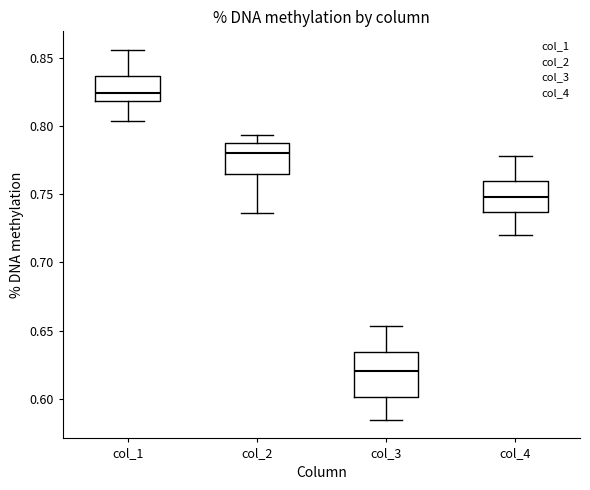

Reading left to right, read every box against the y-axis: the position of its median line, the range the box covers, and the ends of its whiskers. The values are not printed on the chart, so give them approximately, as read against the axis.

col_1: median 0.825, box 0.820 to 0.835, whiskers 0.805 to 0.855
col_2: median 0.780, box 0.765 to 0.785, whiskers 0.735 to 0.795
col_3: median 0.620, box 0.600 to 0.635, whiskers 0.585 to 0.655
col_4: median 0.750, box 0.735 to 0.760, whiskers 0.720 to 0.780